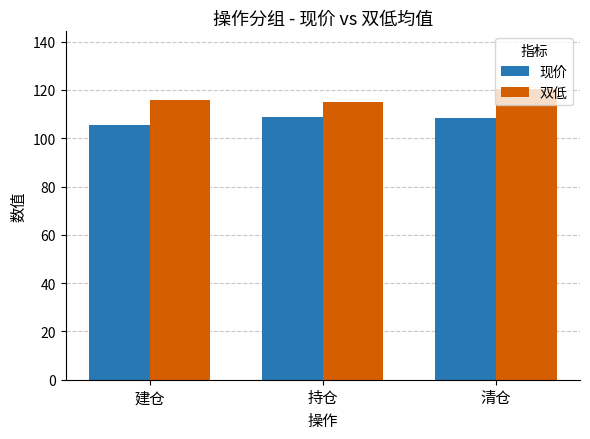

The 现价 series shows 105.7 at 建仓. True or false?

True